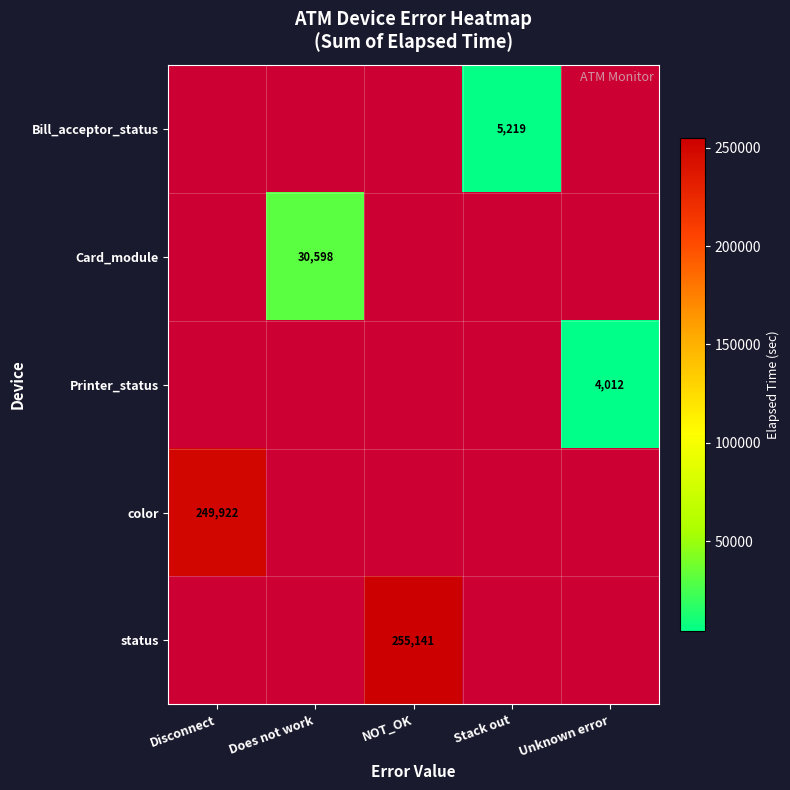

Which label corresponds to the smallest value in the chart?

Unknown error